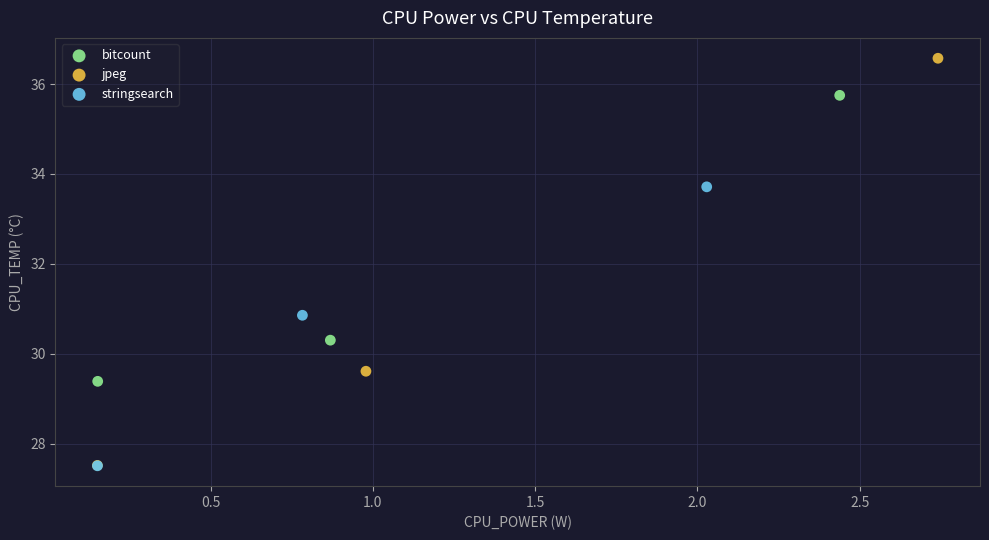

Which series reaches the maximum Y coordinate?

jpeg